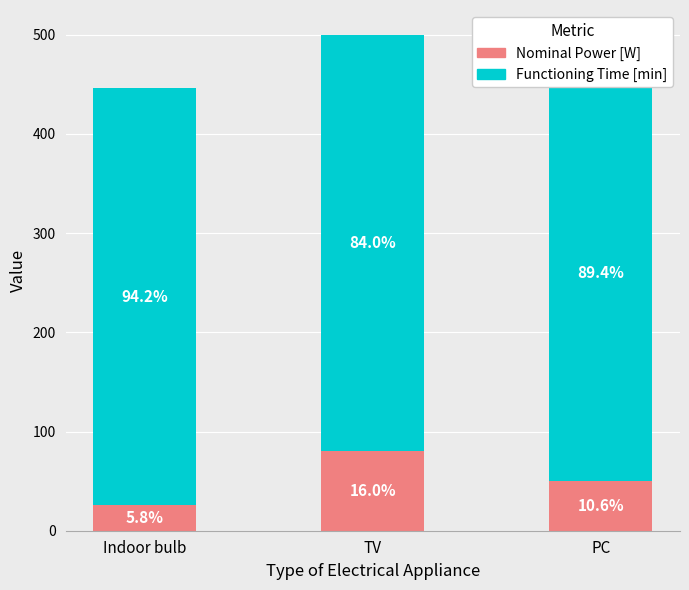

List the labels in order of Nominal Power [W] value, smallest first.

Indoor bulb, PC, TV